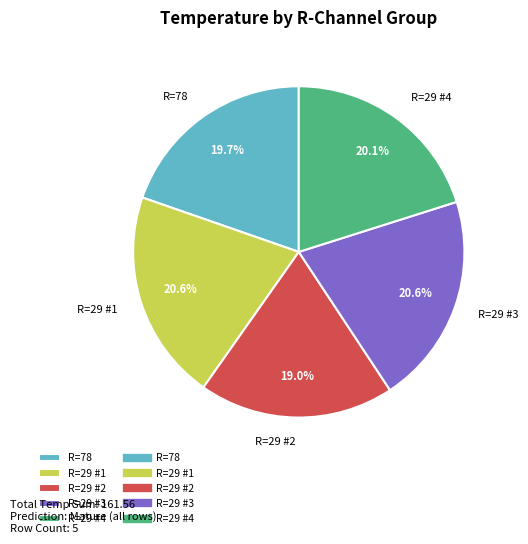

Count the number of slices in the pie.

5